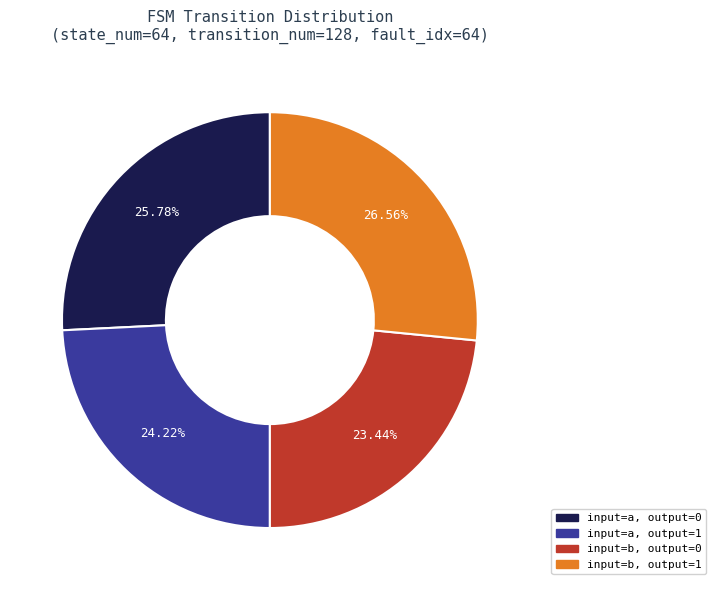

Is there any slice that represents more than half of the pie?

No